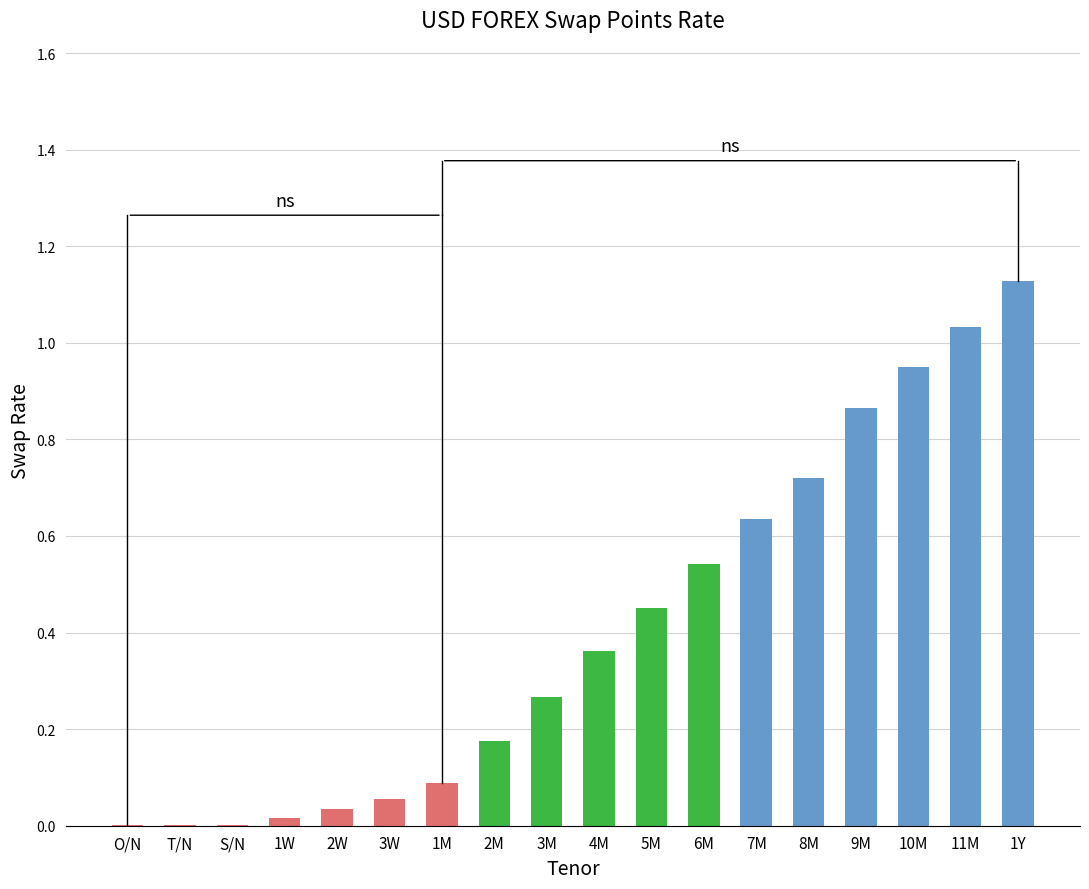

Which category has the highest value across all series?

1Y